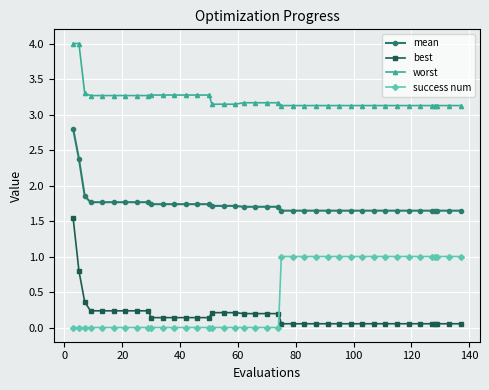

What is the value of the worst point at the 21st from the left?

3.2